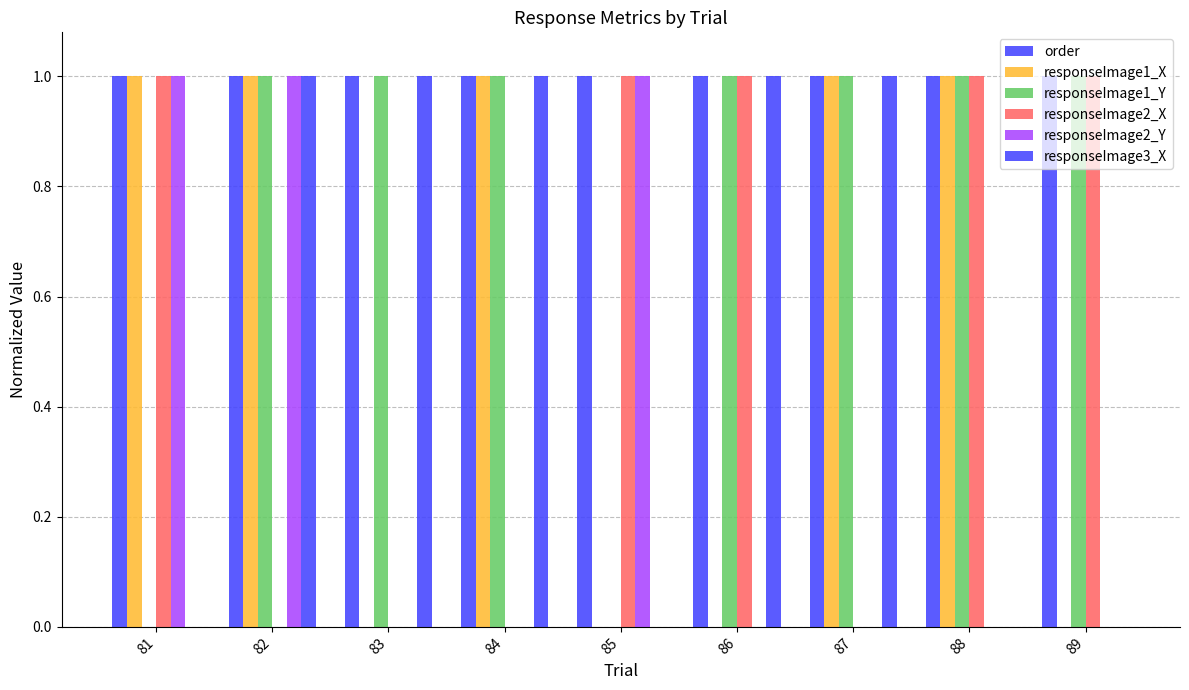

How many categories are shown in the chart?

9